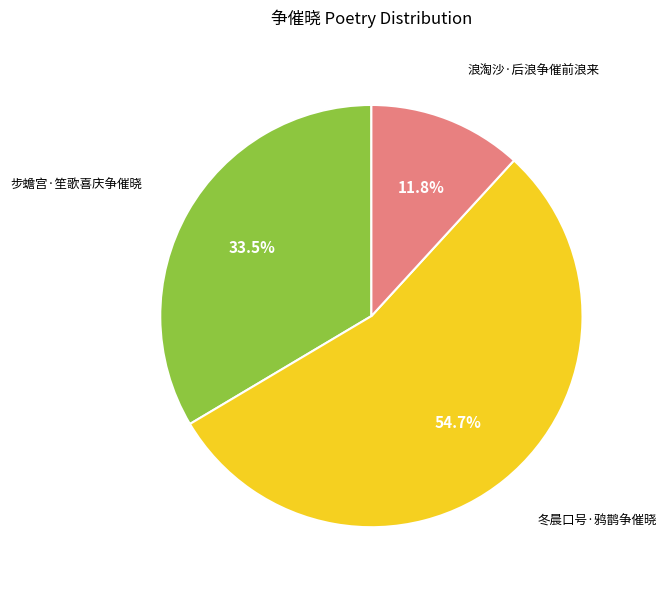

To the nearest percent, what is the difference between the largest and smallest slice percentages?

43%